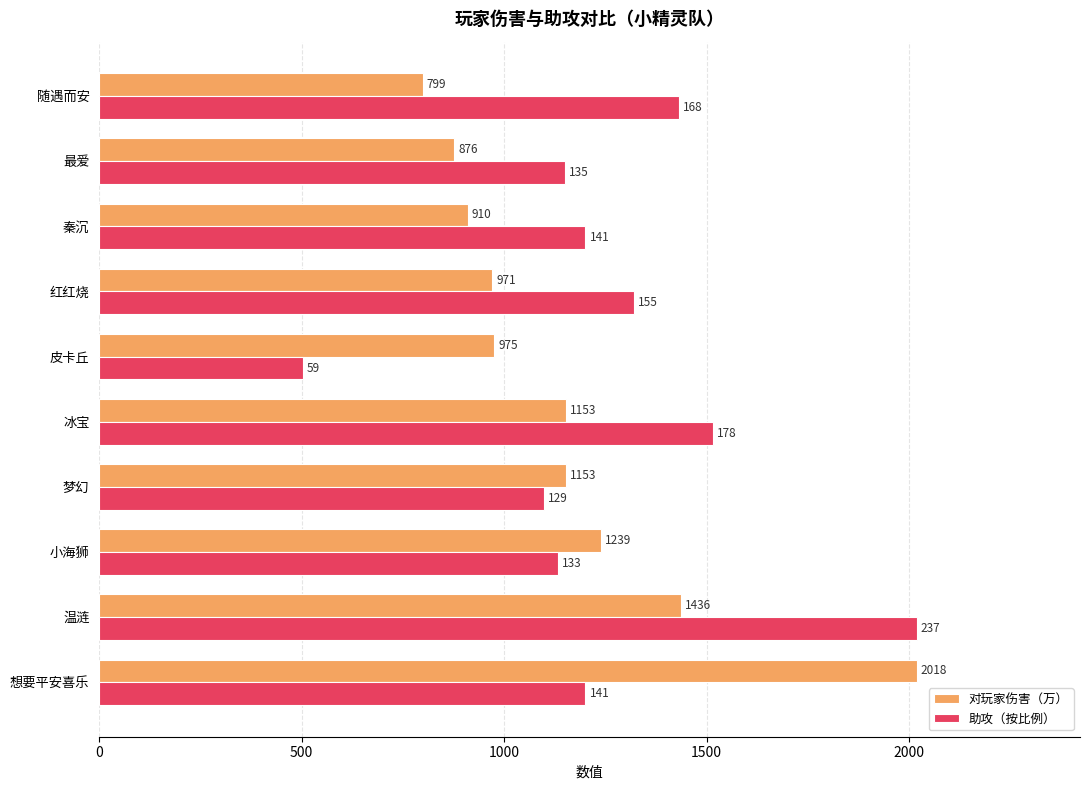

Is it true that 对玩家伤害（万） equals 975.0 at 皮卡丘?

True